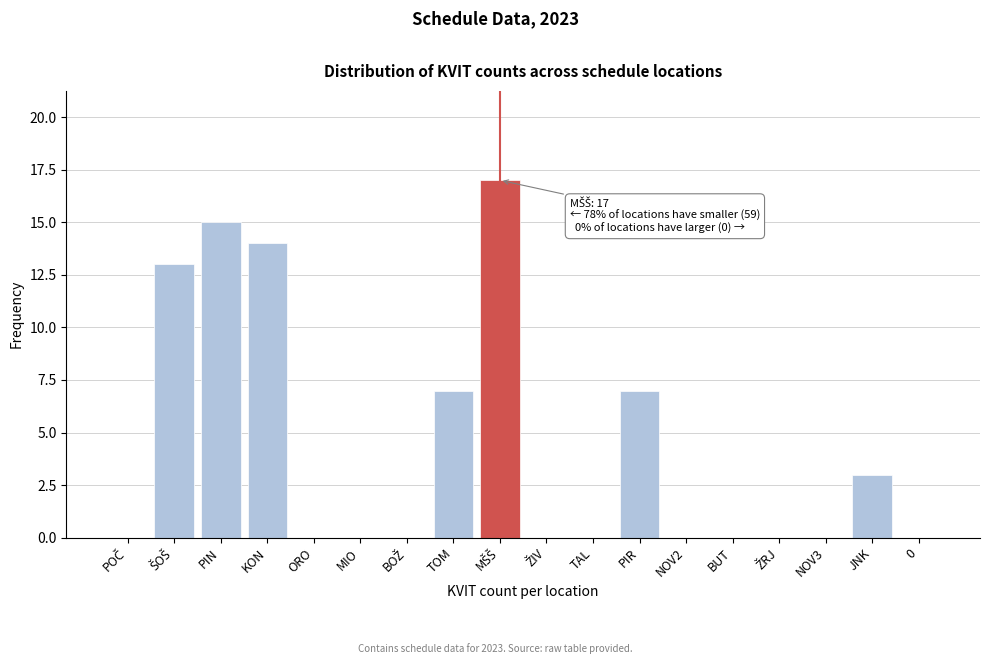

What is the maximum value shown in the chart?

17